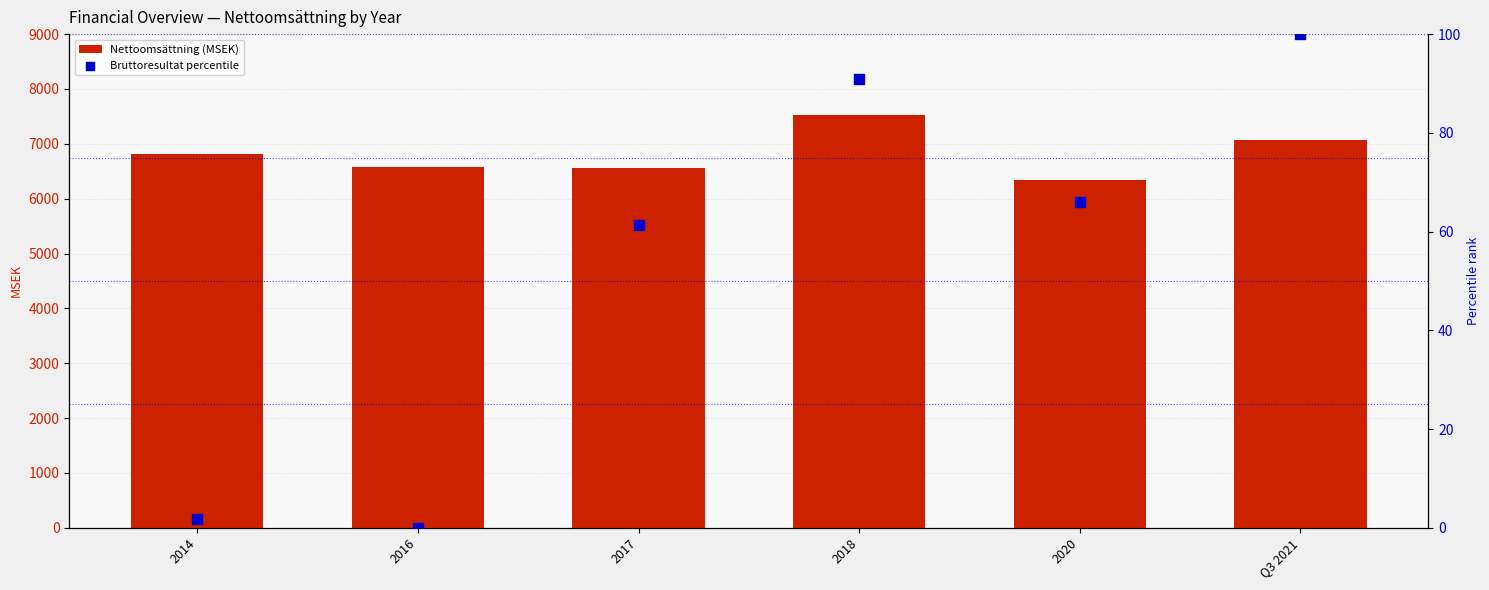

Which series has the largest total across all categories?

Nettoomsättning (MSEK)